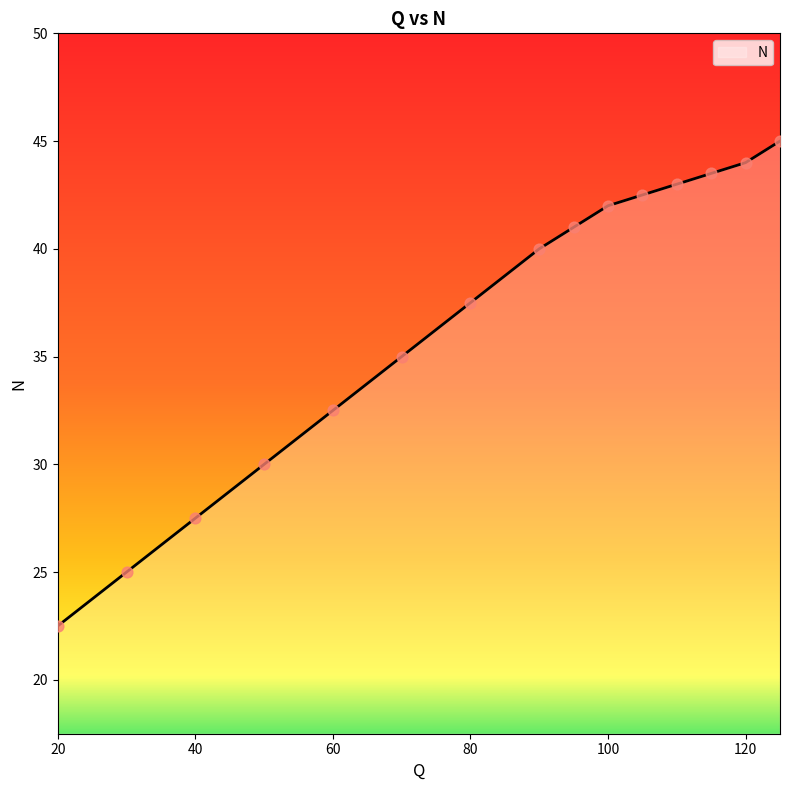

What is the greatest value displayed?

45.0